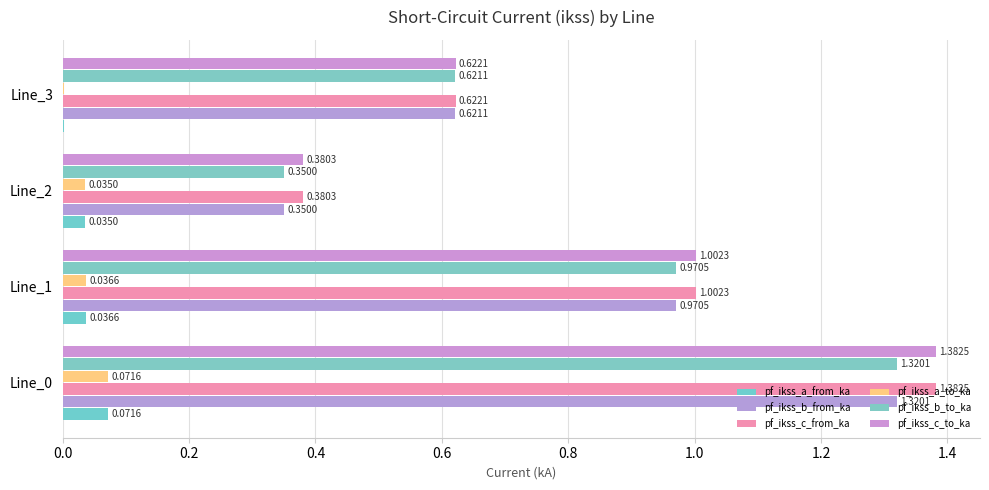

What is the minimum value for pf_ikss_b_to_ka?

0.3